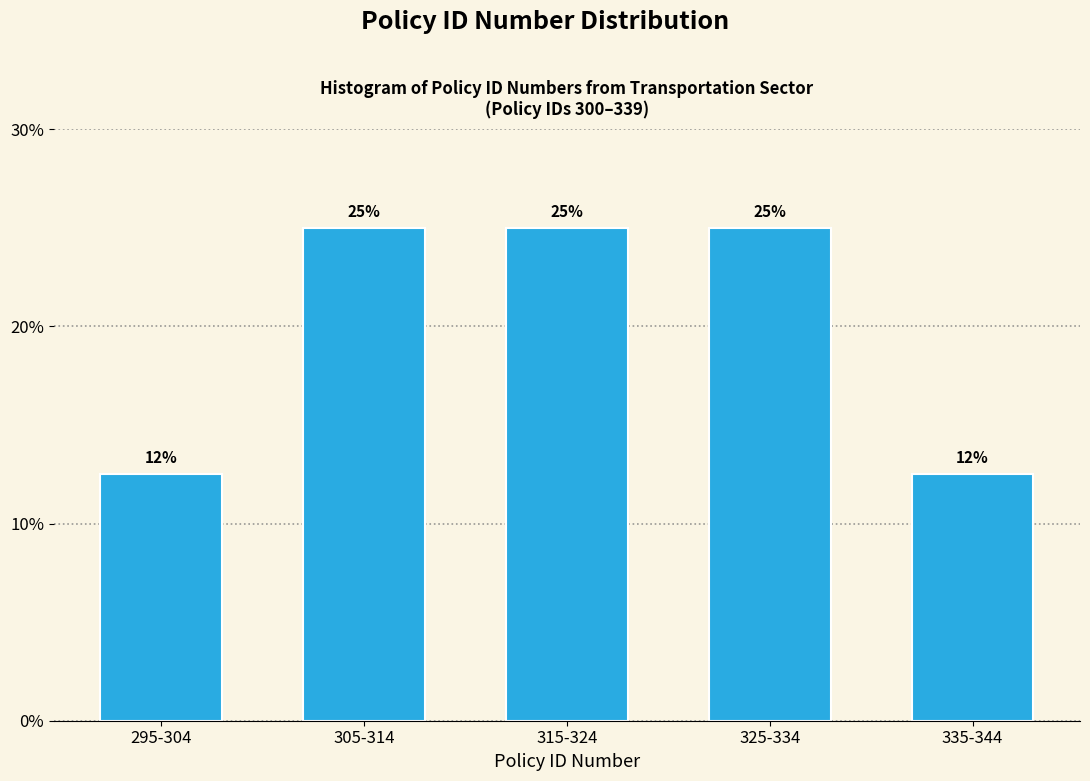

What is the label of the 5th bar from the left?

335-344